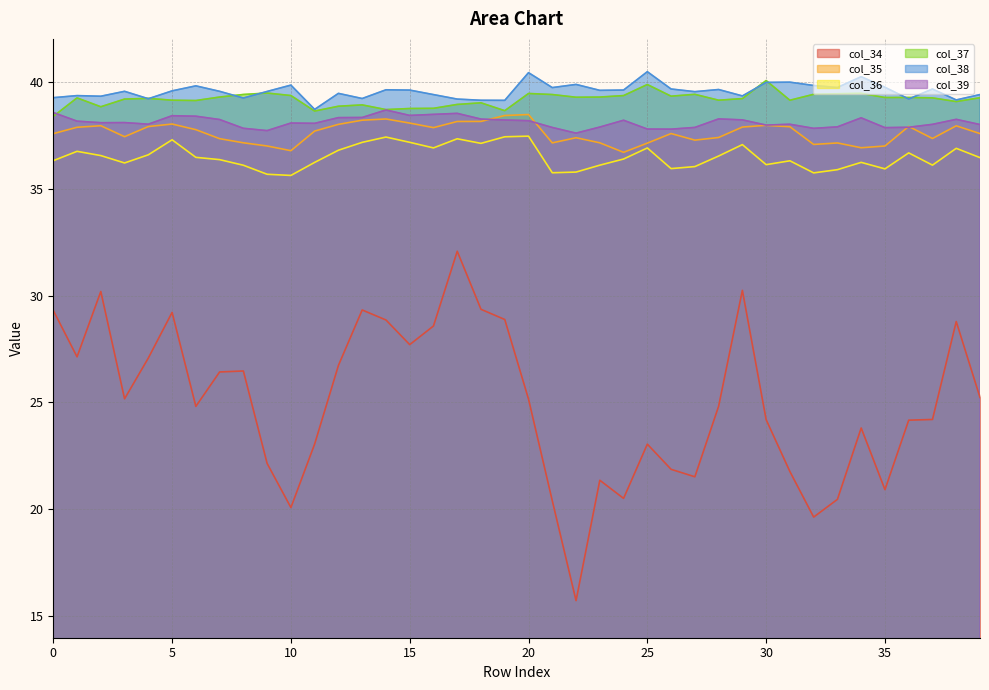

Reading right to left, transcribe all the data shown in this chart.

col_34: 39=25.2	38=28.8	37=24.2	36=24.2	35=20.9	34=23.8	33=20.5	32=19.6	31=21.8	30=24.2	29=30.2	28=24.8	27=21.5	26=21.9	25=23.1	24=20.5	23=21.4	22=15.7	21=20.4	20=25.2	19=28.9	18=29.4	17=32.1	16=28.6	15=27.7	14=28.9	13=29.3	12=26.7	11=23.1	10=20.1	9=22.1	8=26.5	7=26.4	6=24.8	5=29.2	4=27.1	3=25.2	2=30.2	1=27.1	0=29.3
col_35: 39=37.6	38=37.9	37=37.3	36=37.9	35=37.0	34=36.9	33=37.1	32=37.1	31=37.9	30=38.0	29=37.9	28=37.4	27=37.3	26=37.6	25=37.1	24=36.7	23=37.1	22=37.4	21=37.1	20=38.5	19=38.4	18=38.1	17=38.1	16=37.9	15=38.1	14=38.3	13=38.2	12=38.0	11=37.7	10=36.8	9=37.0	8=37.1	7=37.3	6=37.8	5=38.0	4=37.9	3=37.4	2=37.9	1=37.9	0=37.6
col_36: 39=36.4	38=36.9	37=36.1	36=36.7	35=35.9	34=36.2	33=35.9	32=35.7	31=36.3	30=36.1	29=37.1	28=36.5	27=36.0	26=35.9	25=36.9	24=36.4	23=36.1	22=35.8	21=35.7	20=37.5	19=37.4	18=37.1	17=37.3	16=36.9	15=37.2	14=37.4	13=37.2	12=36.8	11=36.2	10=35.6	9=35.7	8=36.1	7=36.4	6=36.5	5=37.3	4=36.6	3=36.2	2=36.5	1=36.7	0=36.3
col_37: 39=39.2	38=39.1	37=39.2	36=39.3	35=39.3	34=39.5	33=39.4	32=39.4	31=39.1	30=40.1	29=39.2	28=39.1	27=39.4	26=39.3	25=39.9	24=39.3	23=39.3	22=39.3	21=39.4	20=39.4	19=38.6	18=39.0	17=38.9	16=38.8	15=38.7	14=38.7	13=38.9	12=38.9	11=38.6	10=39.4	9=39.5	8=39.4	7=39.3	6=39.1	5=39.1	4=39.2	3=39.2	2=38.8	1=39.2	0=38.4
col_38: 39=39.4	38=39.1	37=39.7	36=39.2	35=39.7	34=40.2	33=39.7	32=39.8	31=40.0	30=40.0	29=39.3	28=39.6	27=39.5	26=39.7	25=40.5	24=39.6	23=39.6	22=39.9	21=39.7	20=40.4	19=39.1	18=39.1	17=39.2	16=39.4	15=39.6	14=39.6	13=39.2	12=39.5	11=38.7	10=39.8	9=39.5	8=39.2	7=39.5	6=39.8	5=39.6	4=39.2	3=39.5	2=39.3	1=39.3	0=39.3
col_39: 39=38.0	38=38.2	37=38.0	36=37.9	35=37.8	34=38.3	33=37.9	32=37.8	31=38.0	30=38.0	29=38.2	28=38.3	27=37.9	26=37.8	25=37.8	24=38.2	23=37.9	22=37.6	21=37.9	20=38.2	19=38.2	18=38.2	17=38.5	16=38.5	15=38.4	14=38.7	13=38.3	12=38.3	11=38.1	10=38.1	9=37.7	8=37.8	7=38.2	6=38.4	5=38.4	4=38.0	3=38.1	2=38.1	1=38.2	0=38.6